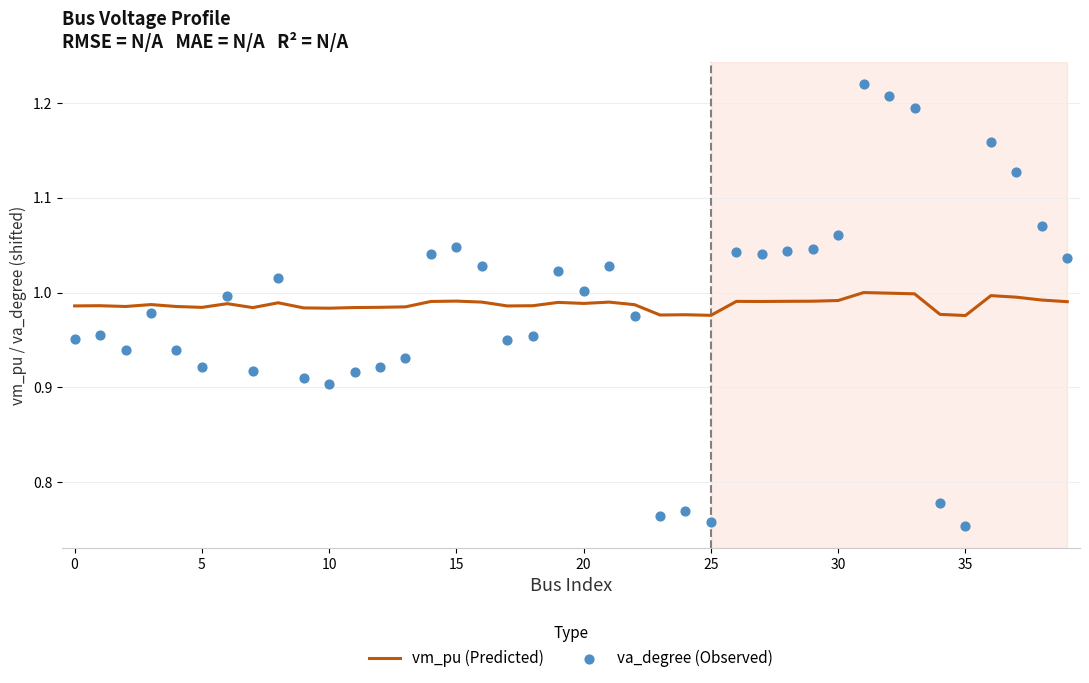

At how many categories does at least one series exceed 0?

40